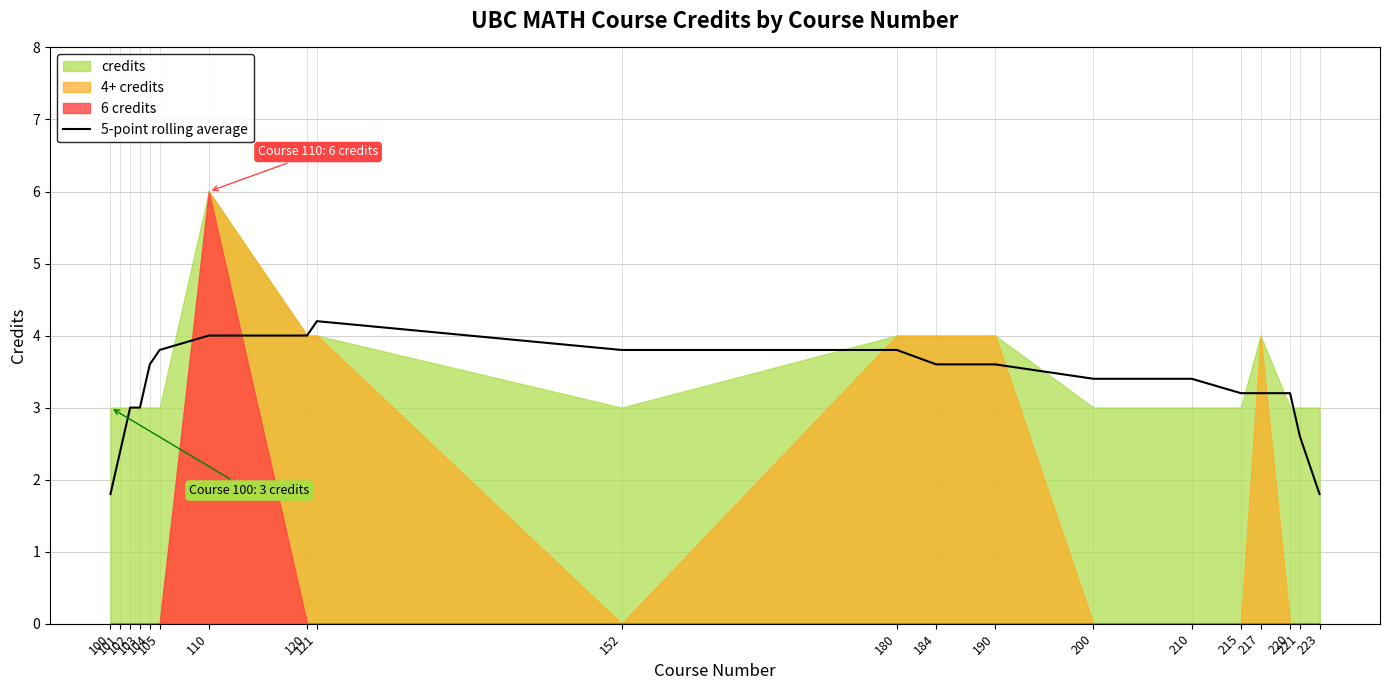

What is the approximate value at 221?

2.6